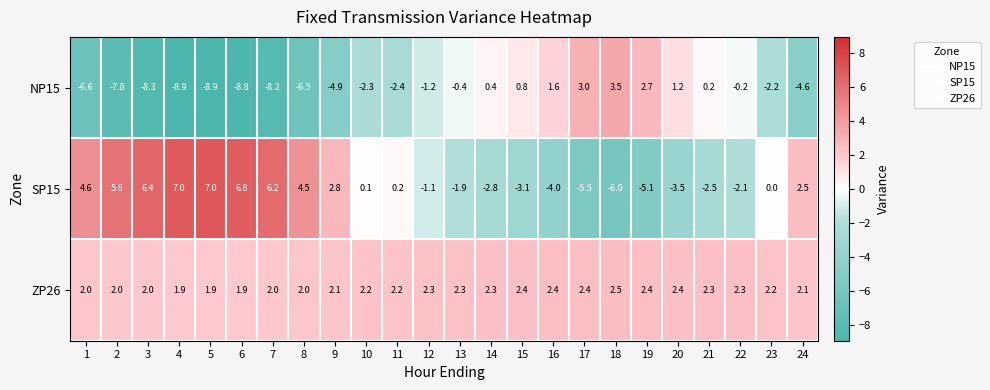

What is the spread (max minus min) of values at 16?

6.4